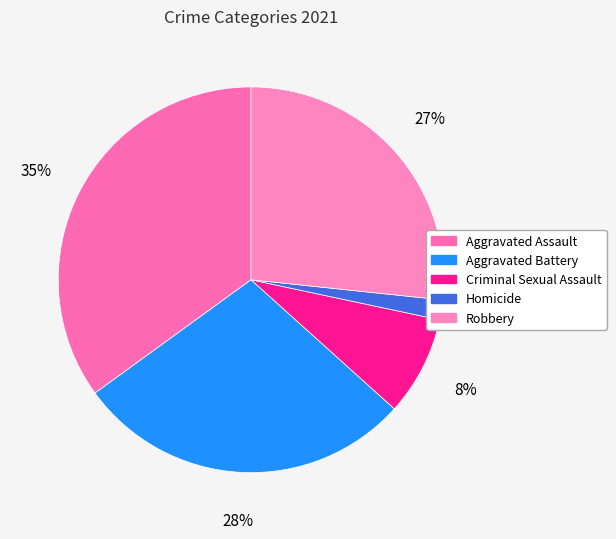

Does Aggravated Assault account for over 50% of the chart?

No